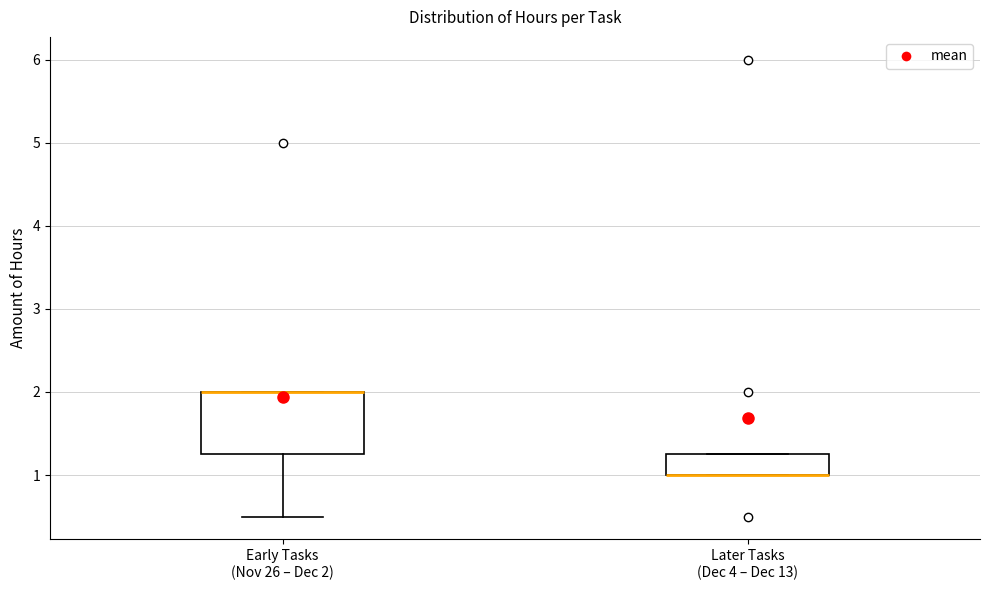

Reading left to right, transcribe this box plot: for each box, give where its median line is, the range the box spans, and where its two whiskers end, as read against the y-axis. The values are not printed on the chart, so give them approximately, as read against the axis.

Early Tasks (Nov 26 – Dec 2): median 2.0 (drawn on the box's upper edge), box 1.3 to 2.0, whiskers 0.5 to 2.0
Later Tasks (Dec 4 – Dec 13): median 1.0 (drawn on the box's lower edge), box 1.0 to 1.3, whiskers 1.0 to 1.3